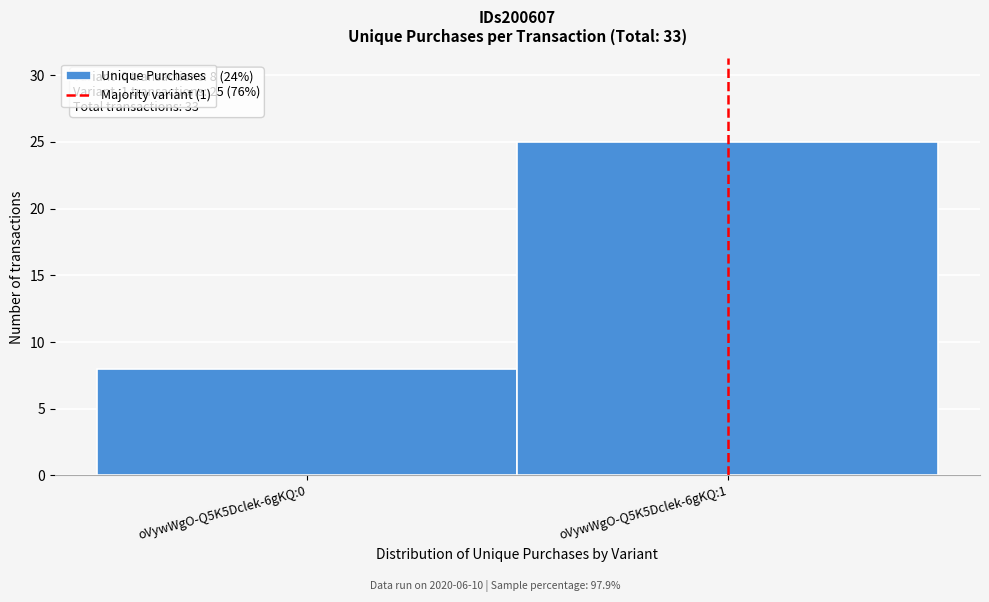

Reading left to right, list all the values displayed in this chart.

oVywWgO-Q5K5Dclek-6gKQ:0=8	oVywWgO-Q5K5Dclek-6gKQ:1=25